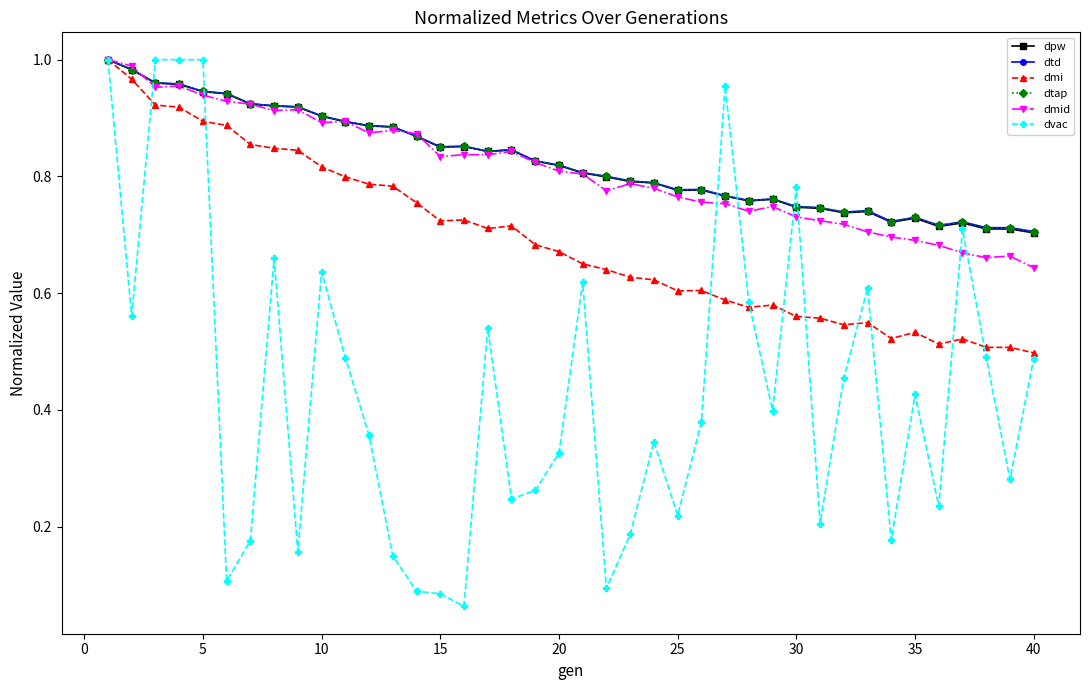

What is the minimum value shown in the chart?

0.1